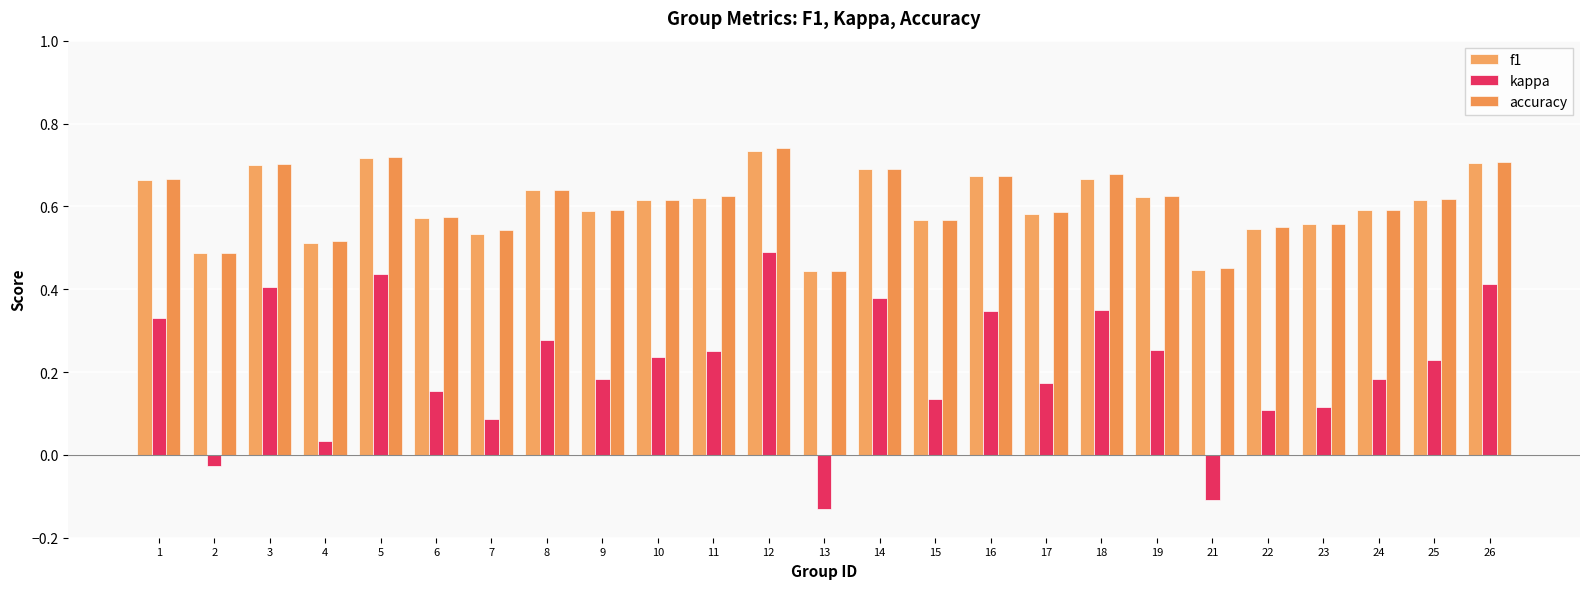

What is the total value across all series at 18?

1.7